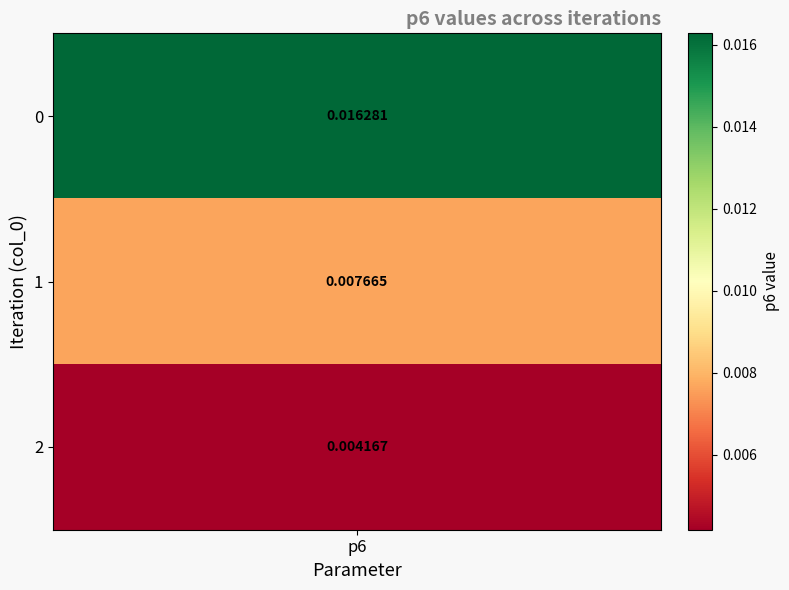

The chart shows a value of 0.0 at 0. True or false?

False